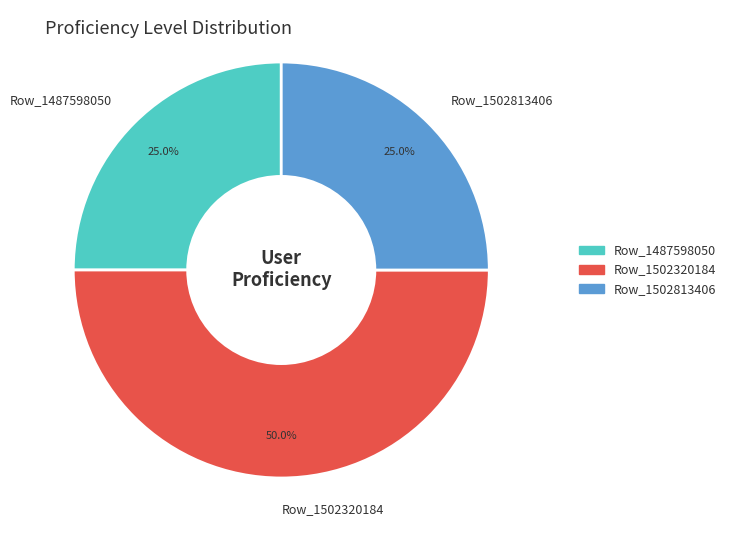

Does Row_1487598050 account for over 50% of the chart?

No